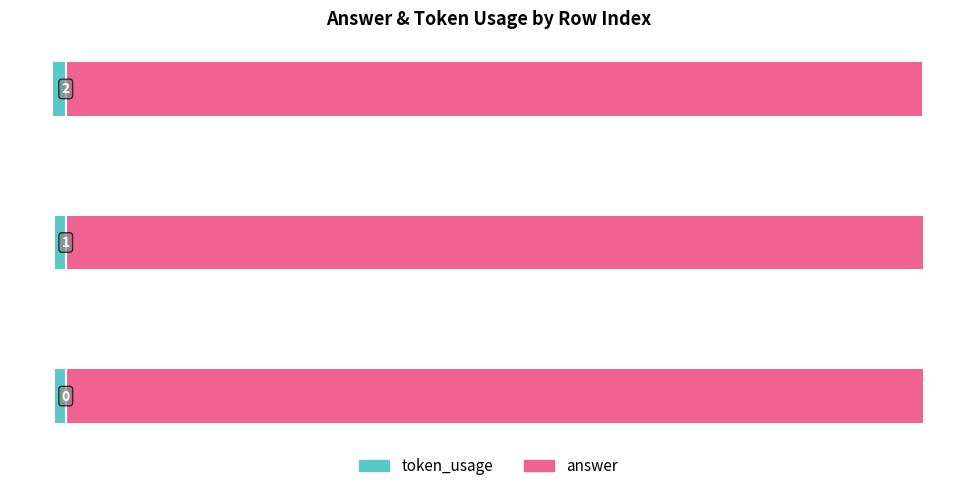

True or false: token_usage has a value of -1.9 at 0.

False